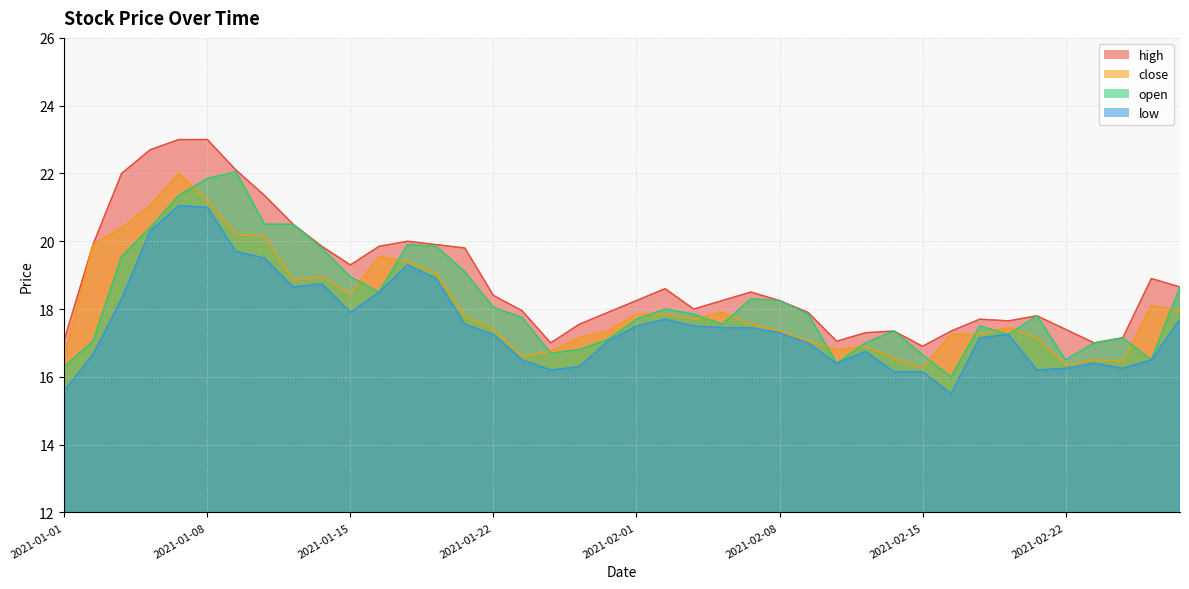

True or false: close and low cross at least once.

False